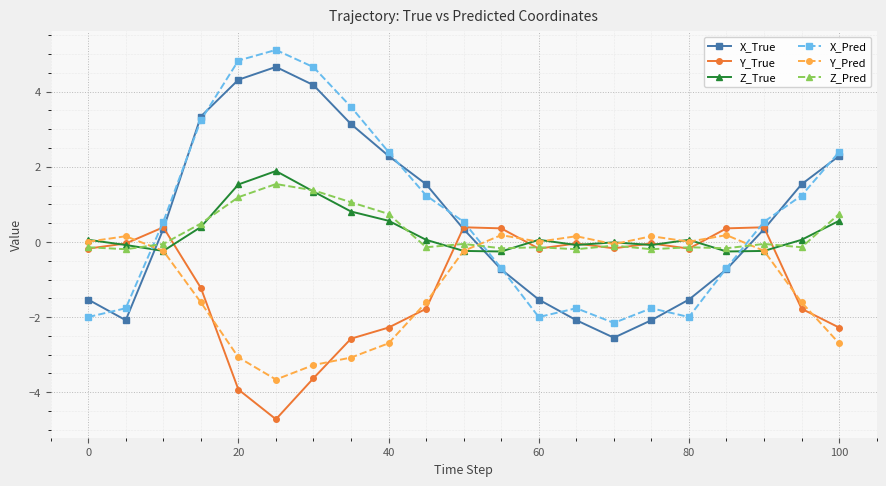

What is the smallest value displayed?

-4.7